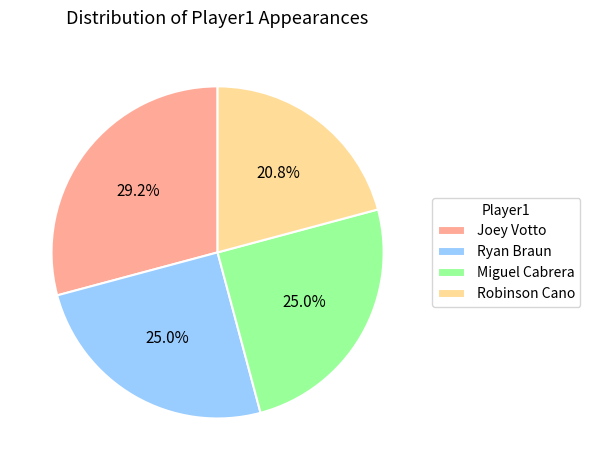

What is the ratio of the value at Robinson Cano to the value at Joey Votto?

0.7